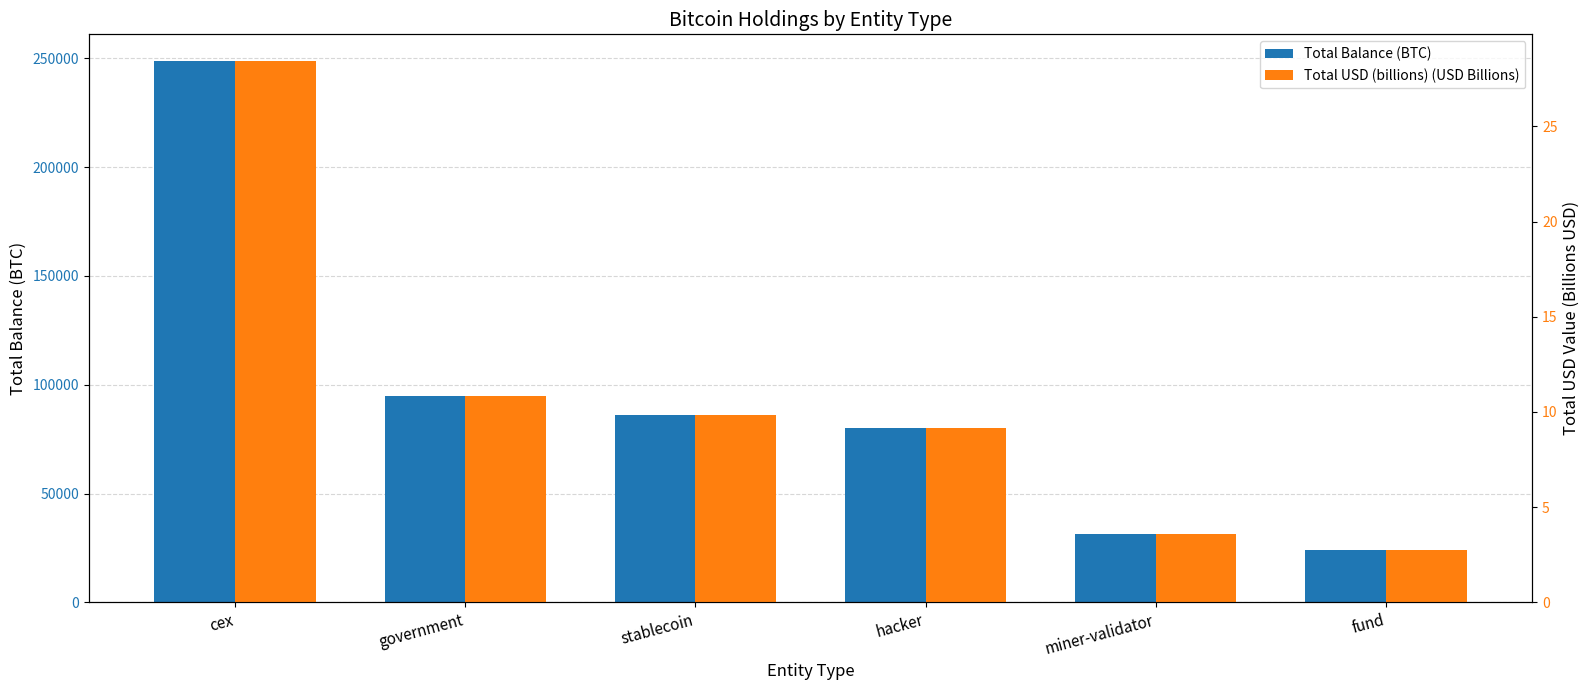

List the series in order of their peak value, highest first.

Total Balance (BTC), Total USD (billions) (USD Billions)